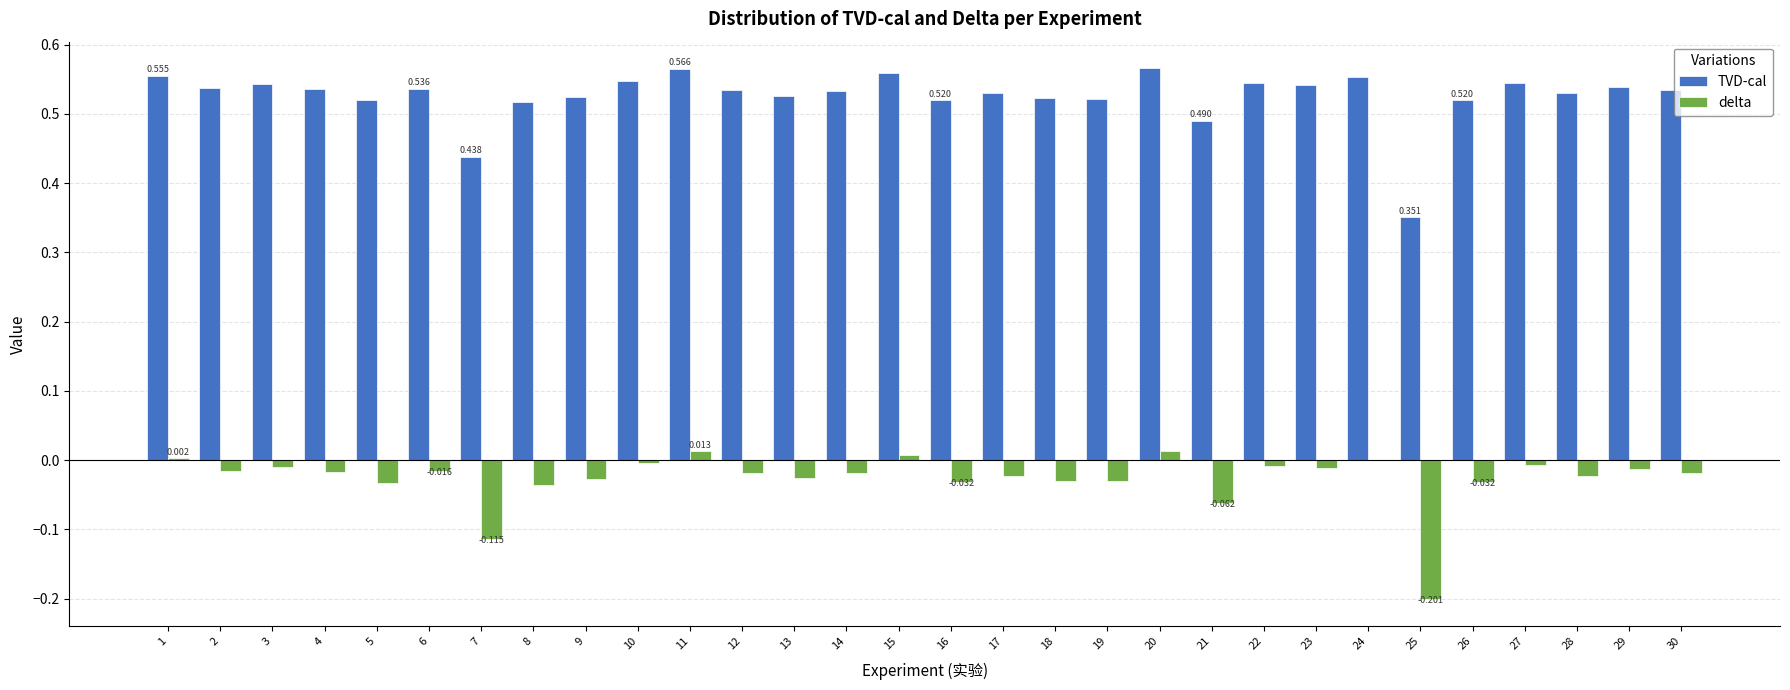

Are the bars horizontal?

No